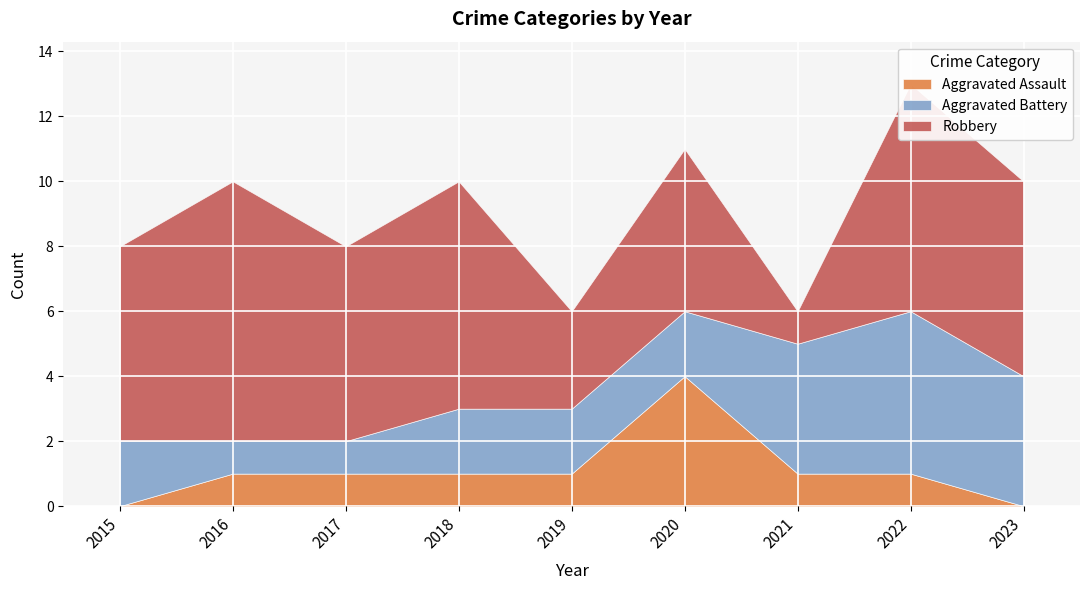

List the series in order of their overall mean, highest first.

Robbery, Aggravated Battery, Aggravated Assault